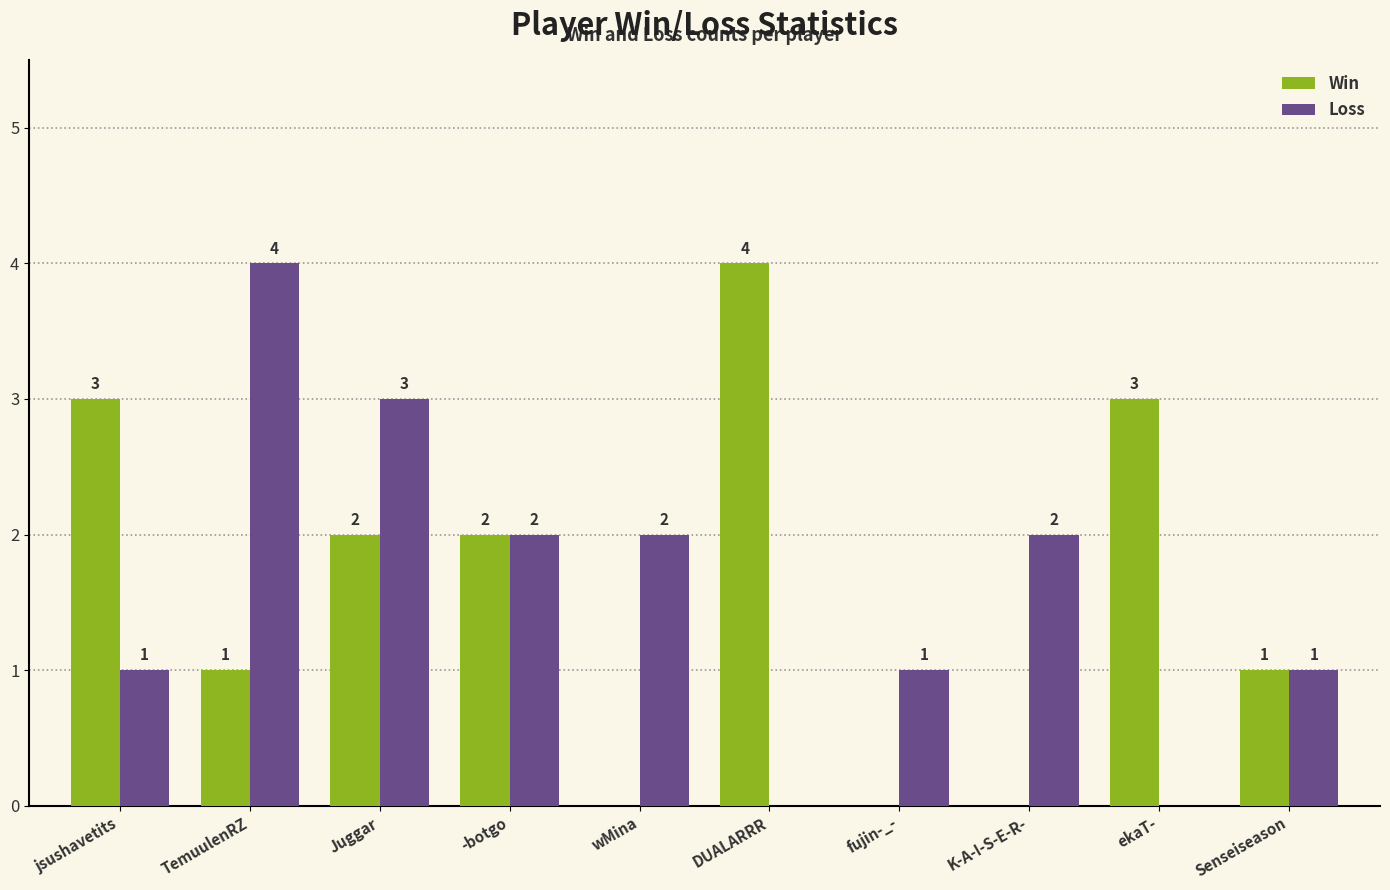

What is the total value across all series at jsushavetits?

4